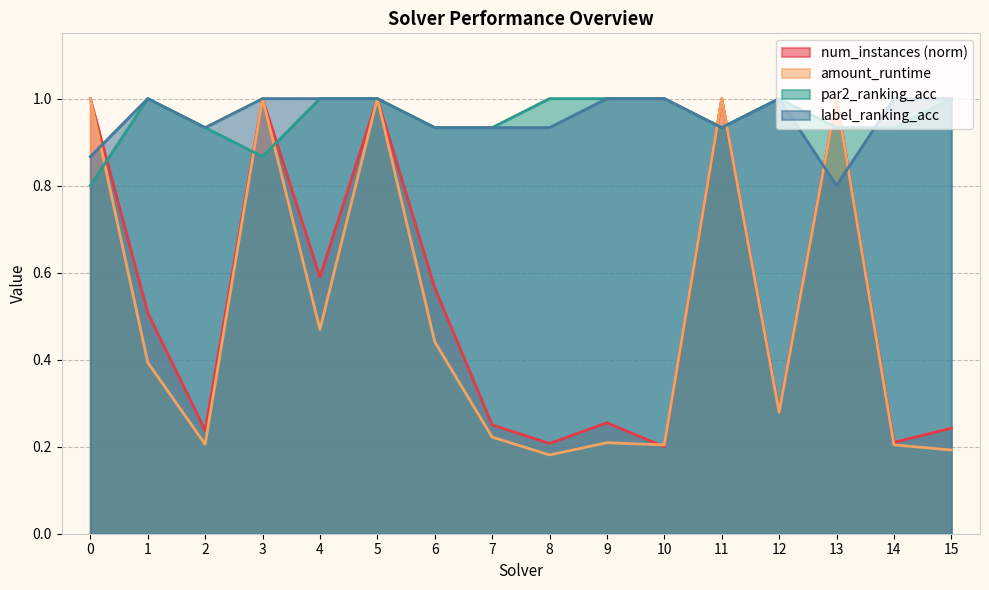

What is the average value of the num_instances series?

0.5